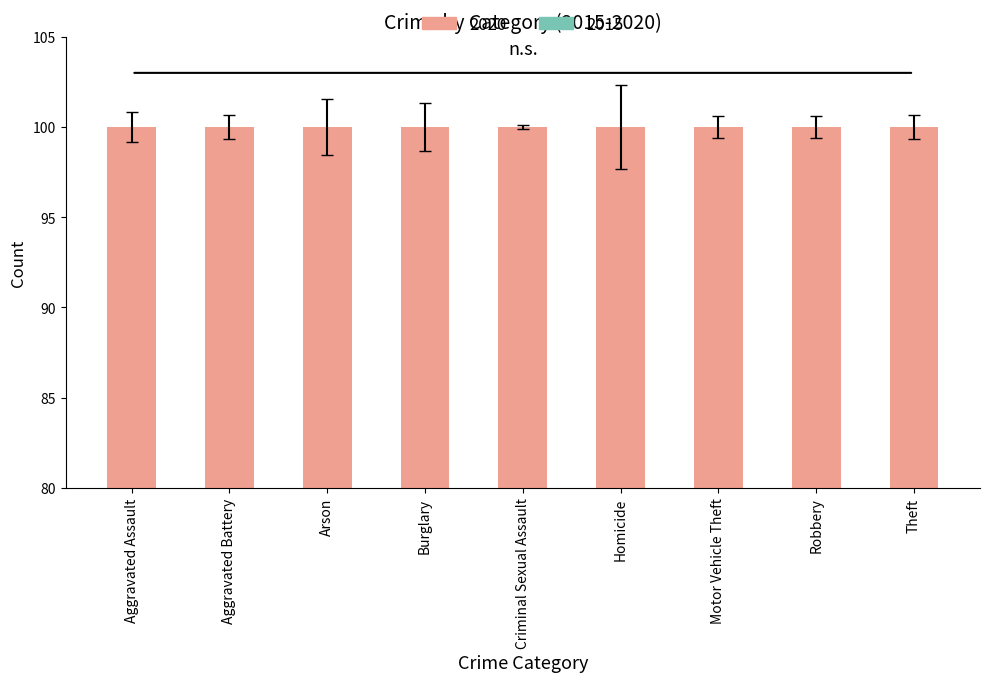

What is the sum of the 2015 (base) values at Burglary and Robbery?

119.6